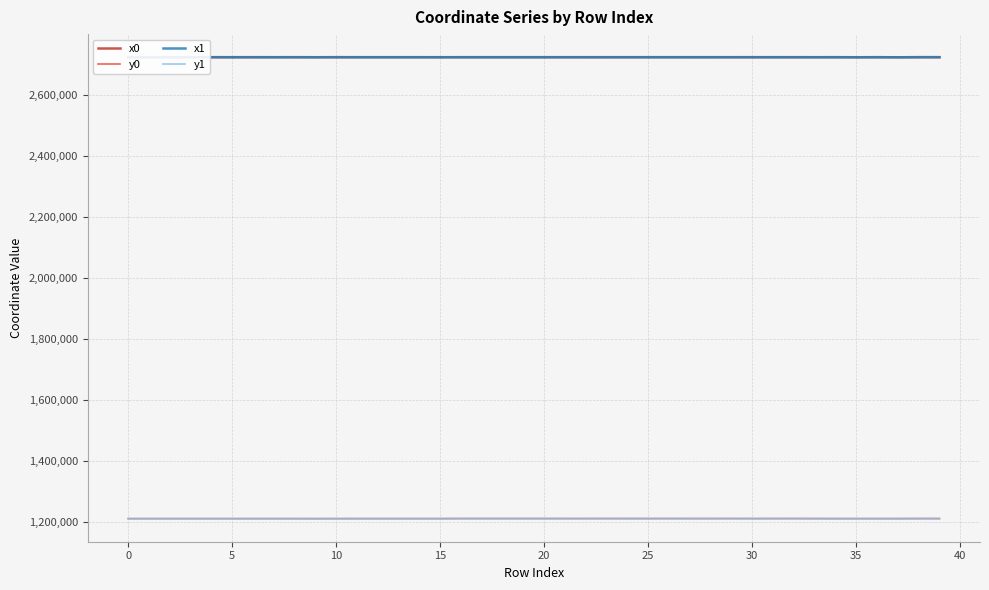

True or false: y1 and x0 intersect in this chart.

False